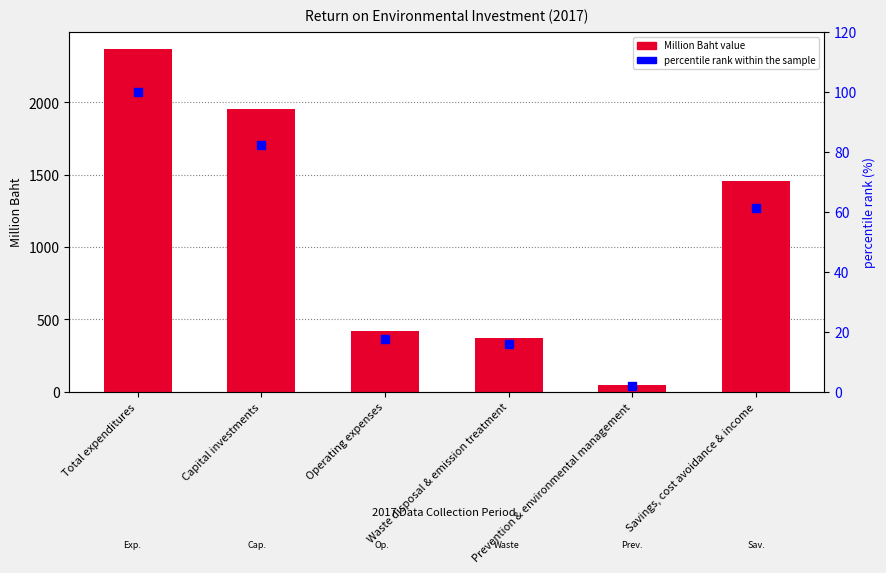

At how many categories does at least one series exceed 1985?

1